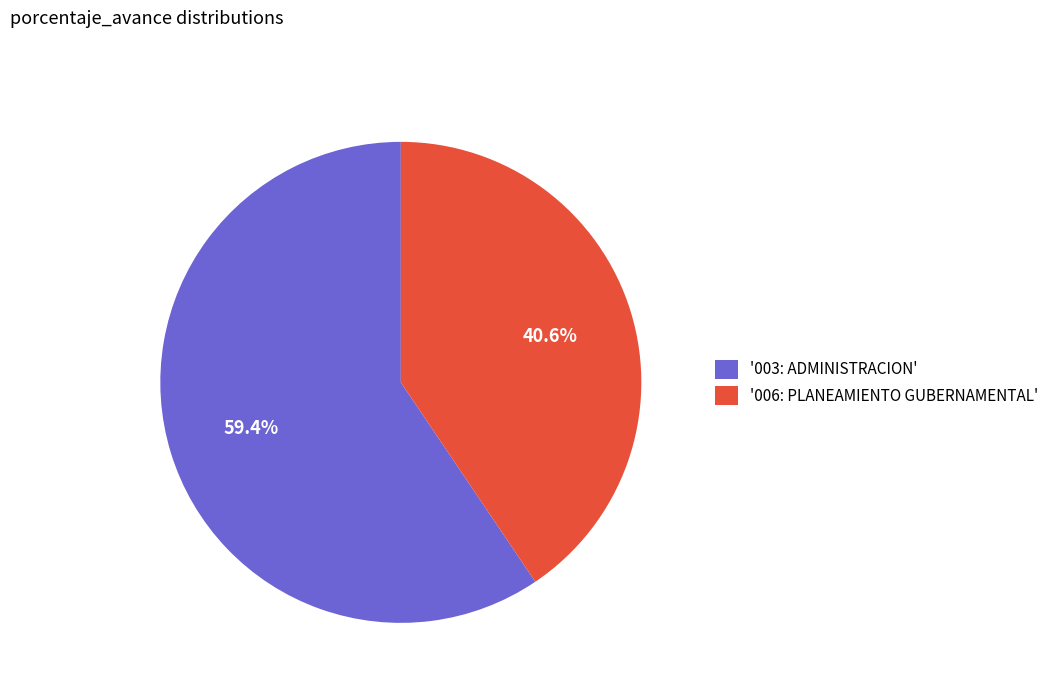

How much of the chart is everything except '003: ADMINISTRACION'?

40.6%